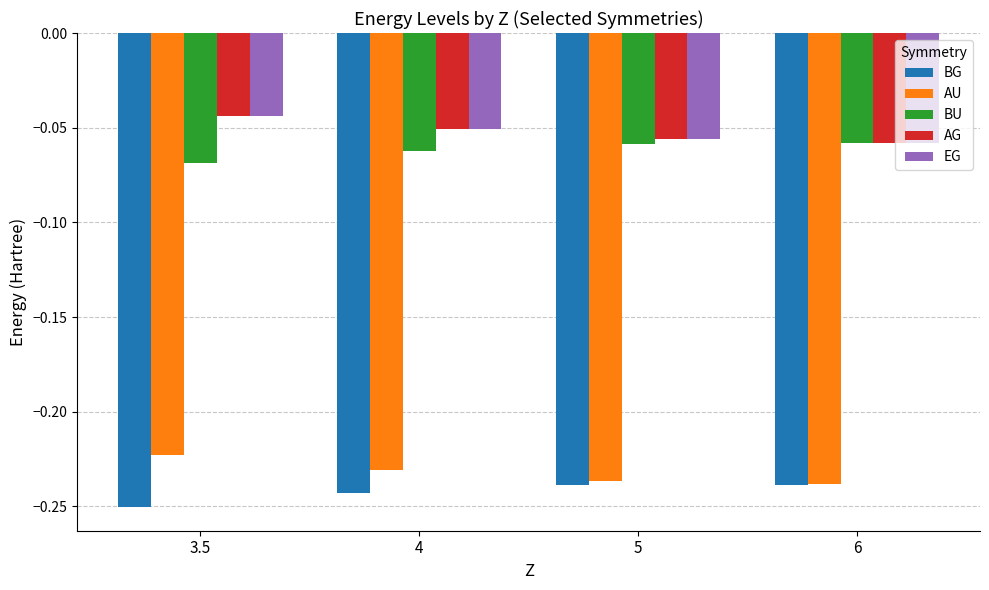

Which category has the highest value in the AU series?

3.5